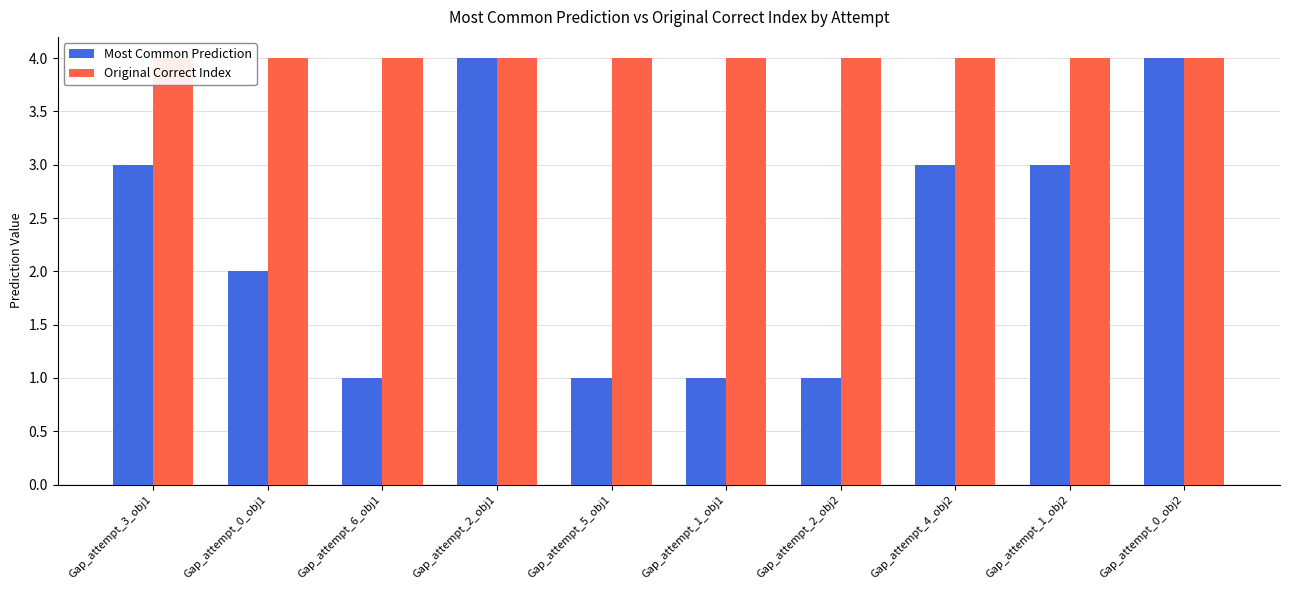

At how many categories does at least one series exceed 2?

10